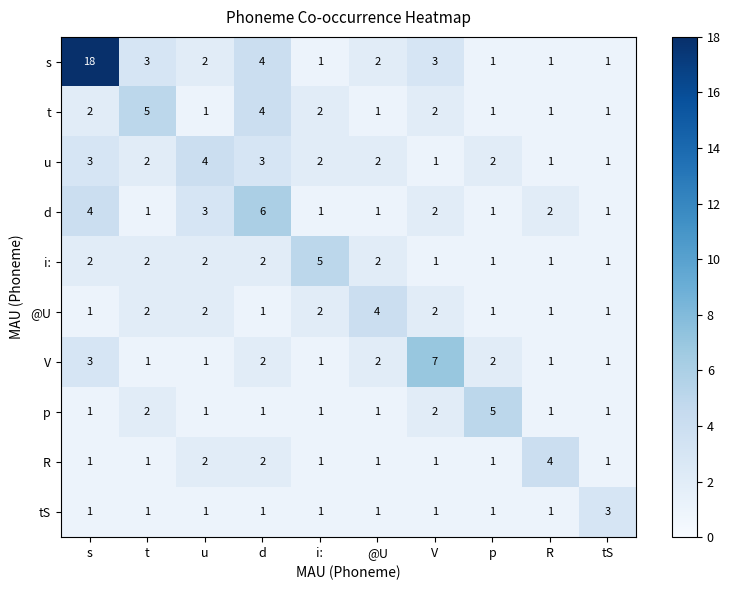

Between t and @U, which series saw the biggest shift?

t